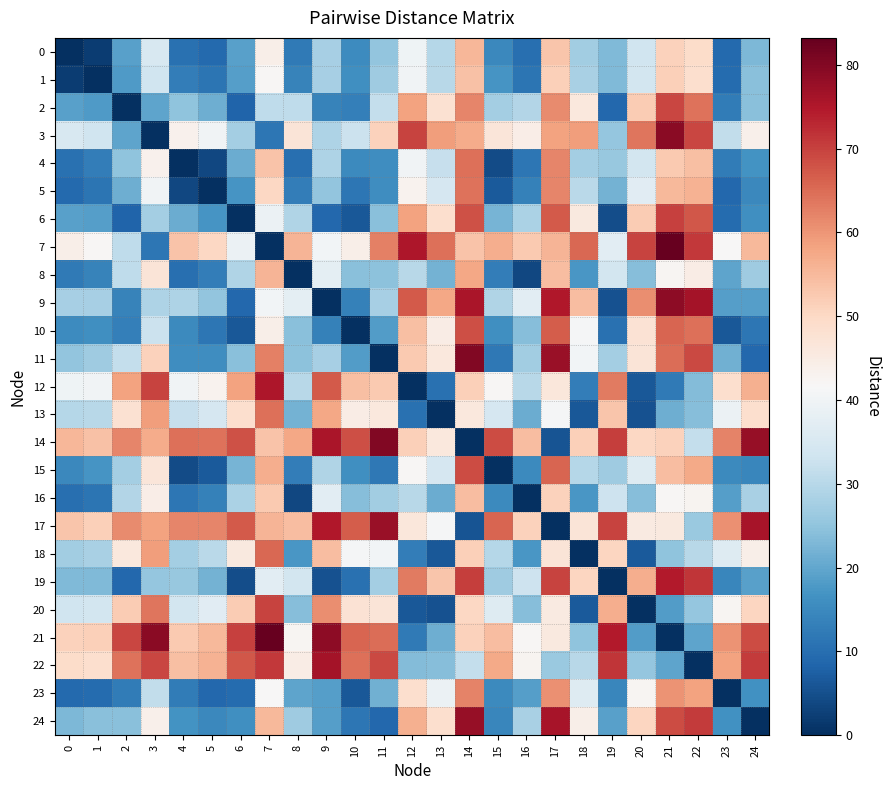

Reading right to left, transcribe all the data shown in this chart.

0: 24=22.9	23=9.3	22=49.2	21=51.2	20=33.4	19=23.4	18=27.2	17=53.1	16=10.1	15=14.8	14=55.3	13=29.9	12=39.7	11=25.1	10=15.5	9=27.9	8=12.1	7=44.1	6=18.9	5=9.2	4=10.6	3=35.1	2=19.1	1=2.1	0=0.0
1: 24=24.3	23=9.7	22=48.7	21=51.5	20=33.9	19=23.2	18=28.0	17=51.6	16=11.3	15=16.9	14=53.7	13=30.2	12=40.3	11=27.0	10=16.1	9=27.8	8=13.7	7=42.2	6=18.8	5=11.1	4=12.7	3=33.4	2=18.2	1=0.0	0=2.1
2: 24=24.1	23=12.4	22=64.3	21=69.3	20=52.0	19=8.8	18=46.1	17=61.2	16=29.3	15=27.5	14=61.8	13=48.1	12=58.3	11=31.6	10=13.0	9=13.9	8=30.9	7=31.0	6=8.3	5=21.3	4=25.0	3=19.8	2=0.0	1=18.2	0=19.1
3: 24=43.6	23=31.3	22=69.4	21=79.2	20=63.9	19=25.6	18=59.1	17=58.4	16=44.5	15=46.5	14=57.2	13=59.2	12=69.9	11=51.3	10=32.8	9=28.8	8=47.1	7=11.7	6=27.5	5=40.1	4=43.5	3=0.0	2=19.8	1=33.4	0=35.1
4: 24=16.6	23=12.7	22=54.3	21=52.4	20=34.1	19=25.8	18=27.5	17=61.9	16=11.7	15=4.3	14=64.5	13=32.0	12=40.2	11=15.7	10=15.2	9=28.8	8=10.1	7=53.5	6=21.0	5=3.9	4=0.0	3=43.5	2=25.0	1=12.7	0=10.6
5: 24=14.7	23=8.9	22=56.0	21=55.2	20=36.9	19=21.9	18=30.4	17=62.0	16=13.6	15=6.6	14=64.3	13=34.5	12=43.1	11=15.9	10=11.5	9=25.1	8=12.9	7=50.3	6=17.2	5=0.0	4=3.9	3=40.1	2=21.3	1=11.1	0=9.2
6: 24=16.1	23=9.7	22=67.3	21=70.0	20=52.1	19=4.8	18=45.8	17=67.1	16=28.4	15=22.3	14=68.1	13=48.8	12=58.5	11=24.1	10=6.2	9=9.0	8=29.1	7=39.0	6=0.0	5=17.2	4=21.0	3=27.5	2=8.3	1=18.8	0=18.9
7: 24=55.0	23=41.9	22=71.0	21=83.2	20=69.6	19=37.3	18=65.5	17=55.9	16=52.7	15=56.8	14=53.6	13=64.6	12=75.1	11=62.5	10=44.0	9=40.5	8=55.6	7=0.0	6=39.0	5=50.3	4=53.5	3=11.7	2=31.0	1=42.2	0=44.1
8: 24=26.7	23=19.5	22=44.5	21=42.3	20=24.0	19=33.9	18=17.5	17=54.5	16=3.6	15=13.0	14=57.7	13=21.9	12=30.2	11=24.6	10=24.1	9=37.6	8=0.0	7=55.6	6=29.1	5=12.9	4=10.1	3=47.1	2=30.9	1=13.7	0=12.1
9: 24=18.9	23=18.6	22=76.3	21=79.0	20=60.9	19=5.2	18=54.6	17=75.0	16=37.1	15=29.2	14=75.6	13=57.7	12=67.3	11=27.8	10=13.6	9=0.0	8=37.6	7=40.5	6=9.0	5=25.1	4=28.8	3=28.8	2=13.9	1=27.8	0=27.9
10: 24=11.4	23=6.4	22=64.7	21=65.9	20=47.7	19=10.7	18=41.3	17=66.8	16=23.9	15=16.2	14=68.3	13=44.8	12=54.0	11=18.5	10=0.0	9=13.6	8=24.1	7=44.0	6=6.2	5=11.5	4=15.2	3=32.8	2=13.0	1=16.1	0=15.5
11: 24=8.9	23=21.5	22=69.1	21=64.9	20=47.0	19=27.5	18=40.6	17=77.5	16=27.0	15=11.8	14=80.1	13=46.0	12=52.6	11=0.0	10=18.5	9=27.8	8=24.6	7=62.5	6=24.1	5=15.9	4=15.7	3=51.3	2=31.6	1=27.0	0=25.1
12: 24=56.5	23=48.8	22=23.6	21=12.3	20=6.4	19=63.1	18=12.8	17=46.3	16=30.1	15=42.1	14=51.5	13=10.7	12=0.0	11=52.6	10=54.0	9=67.3	8=30.2	7=75.1	6=58.5	5=43.1	4=40.2	3=69.9	2=58.3	1=40.3	0=39.7
13: 24=48.6	23=39.1	22=24.0	21=21.3	20=5.2	19=53.3	18=6.3	17=41.3	16=21.0	15=34.7	14=45.9	13=0.0	12=10.7	11=46.0	10=44.8	9=57.7	8=21.9	7=64.6	6=48.8	5=34.5	4=32.0	3=59.2	2=48.1	1=30.2	0=29.9
14: 24=77.9	23=62.1	22=31.8	21=51.2	20=50.1	19=70.5	18=51.5	17=5.5	16=54.4	15=68.7	14=0.0	13=45.9	12=51.5	11=80.1	10=68.3	9=75.6	8=57.7	7=53.6	6=68.1	5=64.3	4=64.5	3=57.2	2=61.8	1=53.7	0=55.3
15: 24=14.4	23=15.2	22=57.5	21=54.4	20=36.2	19=26.9	18=29.7	17=66.0	16=15.2	15=0.0	14=68.7	13=34.7	12=42.1	11=11.8	10=16.2	9=29.2	8=13.0	7=56.8	6=22.3	5=6.6	4=4.3	3=46.5	2=27.5	1=16.9	0=14.8
16: 24=28.1	23=18.7	22=42.6	21=42.0	20=23.8	19=33.0	18=17.5	17=51.3	16=0.0	15=15.2	14=54.4	13=21.0	12=30.1	11=27.0	10=23.9	9=37.1	8=3.6	7=52.7	6=28.4	5=13.6	4=11.7	3=44.5	2=29.3	1=11.3	0=10.1
17: 24=75.9	23=60.5	22=26.3	21=45.7	20=45.2	19=69.7	18=47.1	17=0.0	16=51.3	15=66.0	14=5.5	13=41.3	12=46.3	11=77.5	10=66.8	9=75.0	8=54.5	7=55.9	6=67.1	5=62.0	4=61.9	3=58.4	2=61.2	1=51.6	0=53.1
18: 24=44.0	23=36.1	22=30.2	21=24.9	20=6.6	19=50.5	18=0.0	17=47.1	16=17.5	15=29.7	14=51.5	13=6.3	12=12.8	11=40.6	10=41.3	9=54.6	8=17.5	7=65.5	6=45.8	5=30.4	4=27.5	3=59.1	2=46.1	1=28.0	0=27.2
19: 24=19.0	23=14.4	22=71.3	21=74.6	20=56.7	19=0.0	18=50.5	17=69.7	16=33.0	15=26.9	14=70.5	13=53.3	12=63.1	11=27.5	10=10.7	9=5.2	8=33.9	7=37.3	6=4.8	5=21.9	4=25.8	3=25.6	2=8.8	1=23.2	0=23.4
20: 24=50.5	23=42.4	22=25.4	21=18.3	20=0.0	19=56.7	18=6.6	17=45.2	16=23.8	15=36.2	14=50.1	13=5.2	12=6.4	11=47.0	10=47.7	9=60.9	8=24.0	7=69.6	6=52.1	5=36.9	4=34.1	3=63.9	2=52.0	1=33.9	0=33.4
21: 24=68.8	23=60.4	22=19.7	21=0.0	20=18.3	19=74.6	18=24.9	17=45.7	16=42.0	15=54.4	14=51.2	13=21.3	12=12.3	11=64.9	10=65.9	9=79.0	8=42.3	7=83.2	6=70.0	5=55.2	4=52.4	3=79.2	2=69.3	1=51.5	0=51.2
22: 24=70.6	23=58.4	22=0.0	21=19.7	20=25.4	19=71.3	18=30.2	17=26.3	16=42.6	15=57.5	14=31.8	13=24.0	12=23.6	11=69.1	10=64.7	9=76.3	8=44.5	7=71.0	6=67.3	5=56.0	4=54.3	3=69.4	2=64.3	1=48.7	0=49.2
23: 24=16.3	23=0.0	22=58.4	21=60.4	20=42.4	19=14.4	18=36.1	17=60.5	16=18.7	15=15.2	14=62.1	13=39.1	12=48.8	11=21.5	10=6.4	9=18.6	8=19.5	7=41.9	6=9.7	5=8.9	4=12.7	3=31.3	2=12.4	1=9.7	0=9.3
24: 24=0.0	23=16.3	22=70.6	21=68.8	20=50.5	19=19.0	18=44.0	17=75.9	16=28.1	15=14.4	14=77.9	13=48.6	12=56.5	11=8.9	10=11.4	9=18.9	8=26.7	7=55.0	6=16.1	5=14.7	4=16.6	3=43.6	2=24.1	1=24.3	0=22.9